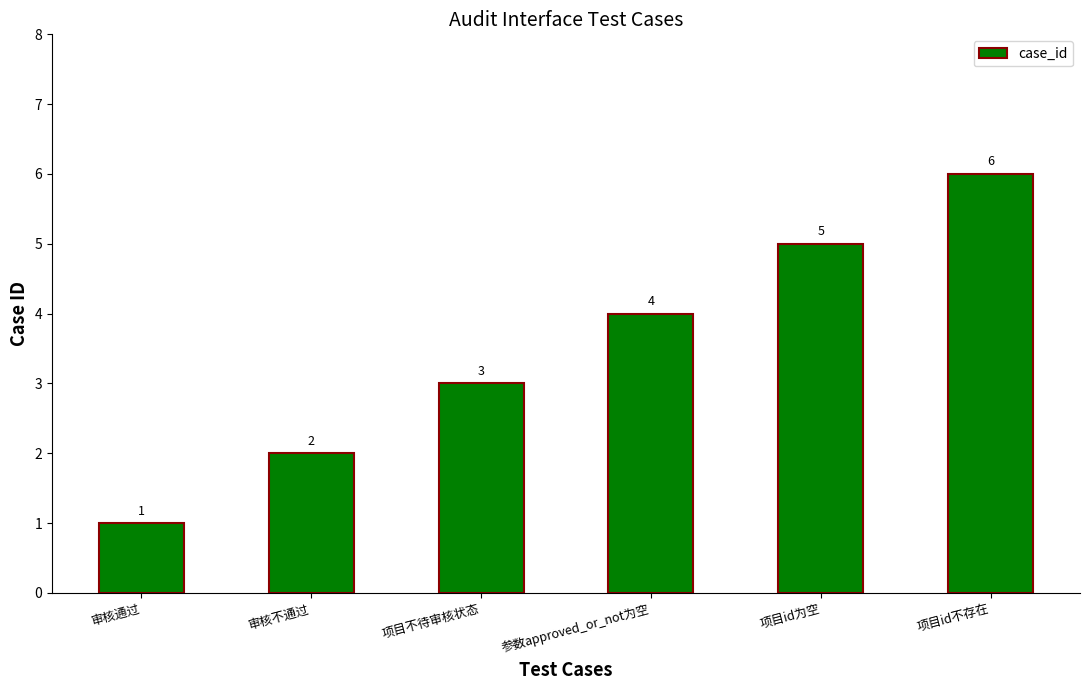

Reading left to right, what are all the values shown in this chart?

1	2	3	4	5	6